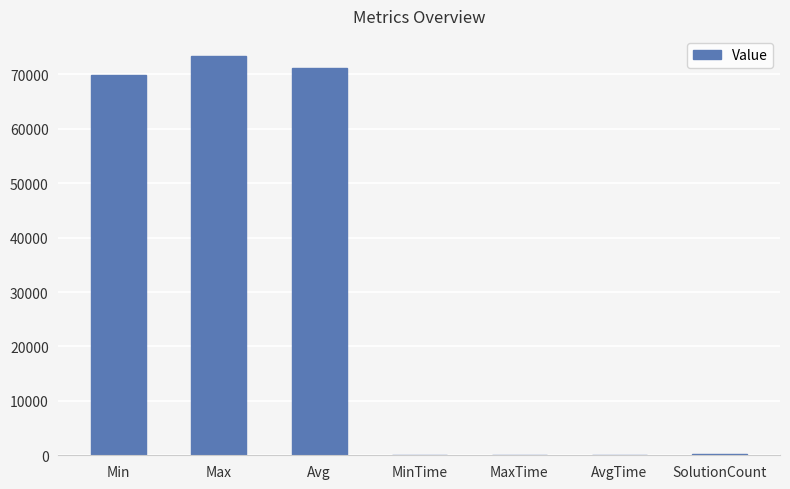

At which category does the chart reach its peak across all series?

Max